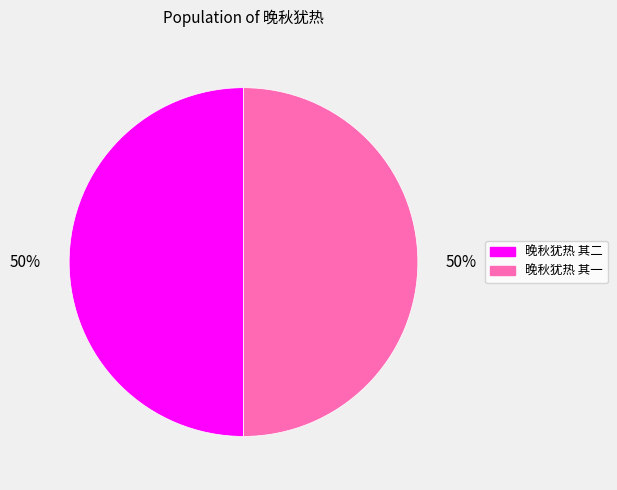

True or false: 晚秋犹热 其一 accounts for 50% of the total.

True